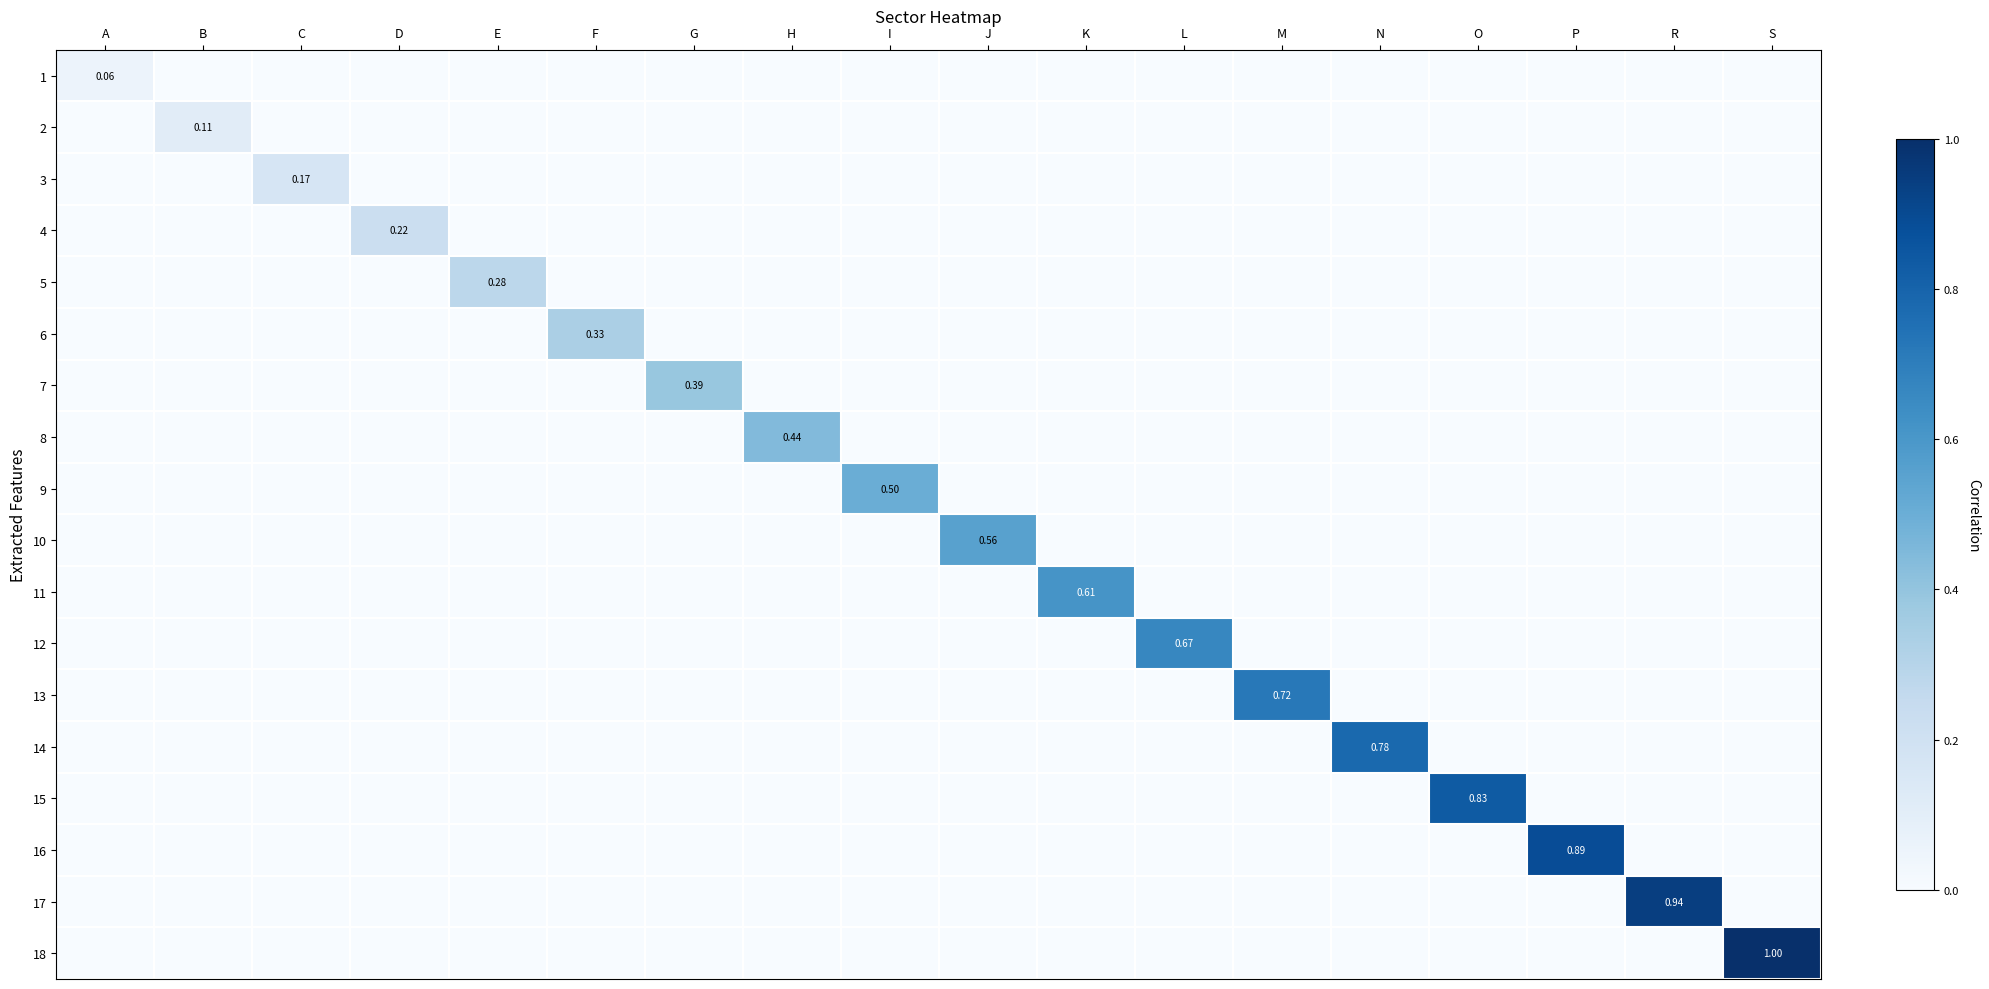

Which series has the widest spread of values?

18